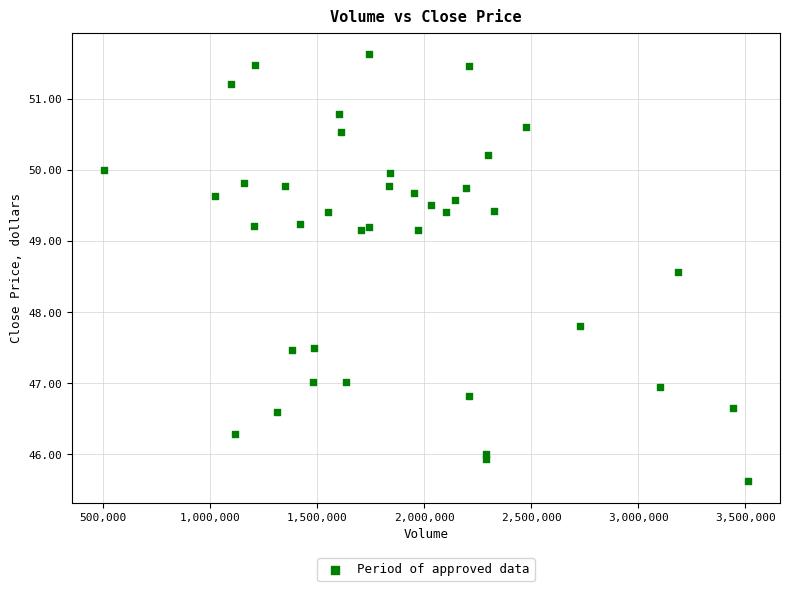

What Y value in the scatter plot is closest to 48?

47.8